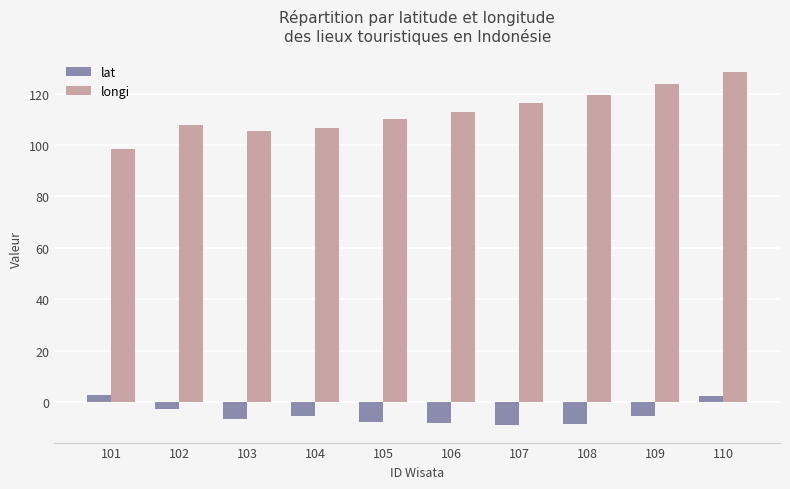

What is the minimum value for longi?

98.6